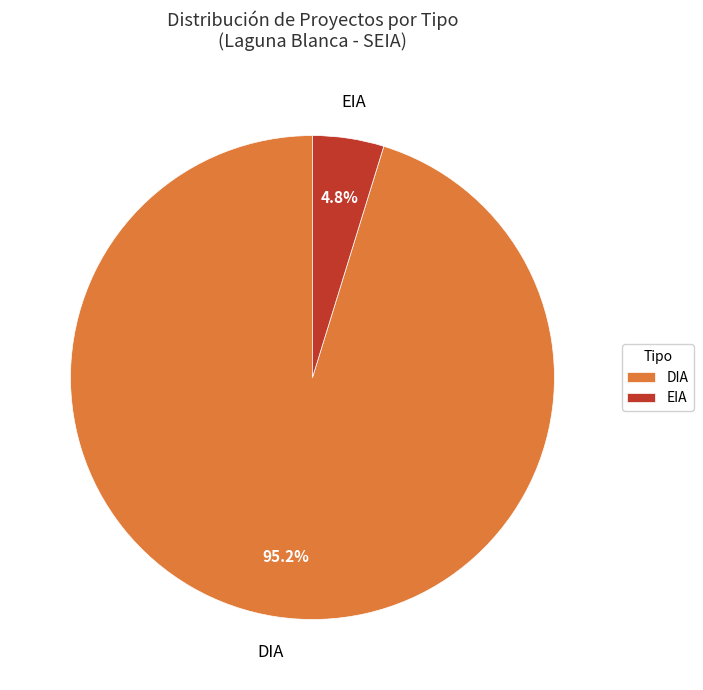

What is the largest slice in the pie chart?

DIA